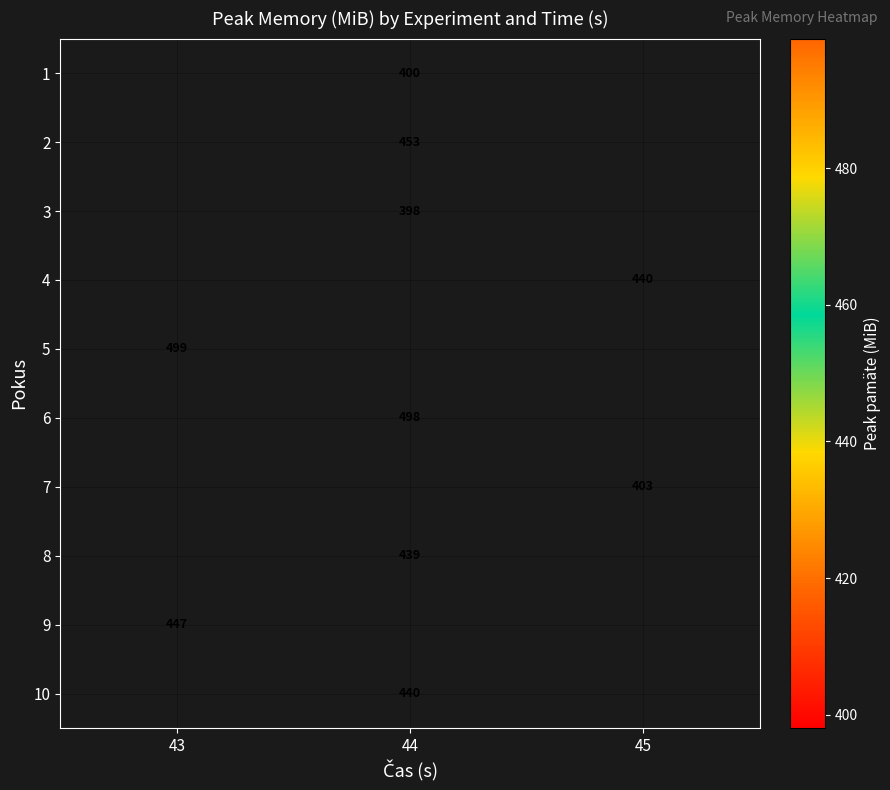

Between 45 and 44, which is larger?

44